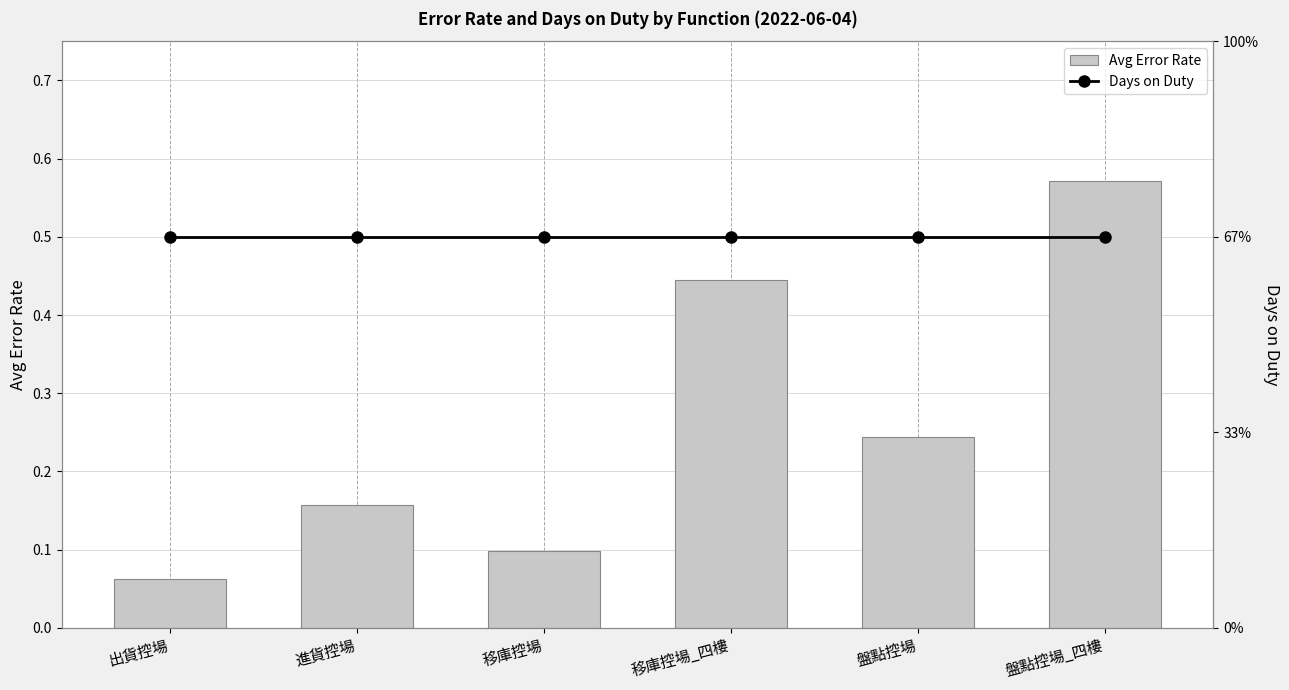

How many Avg Error Rate values are between 0 and 1?

6